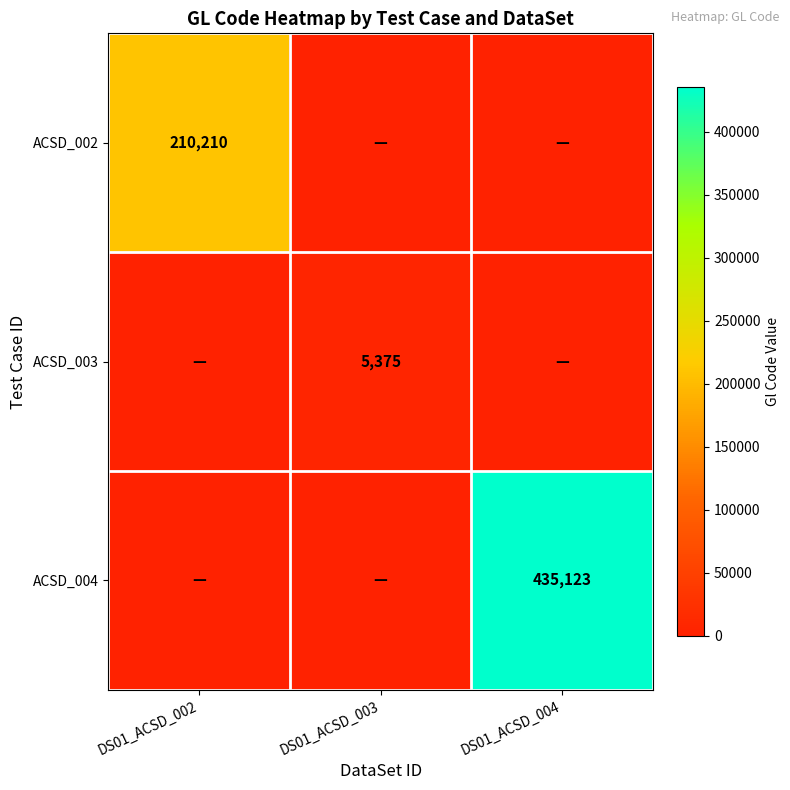

The ACSD_002 series shows 117620 at DS01_ACSD_002. True or false?

False